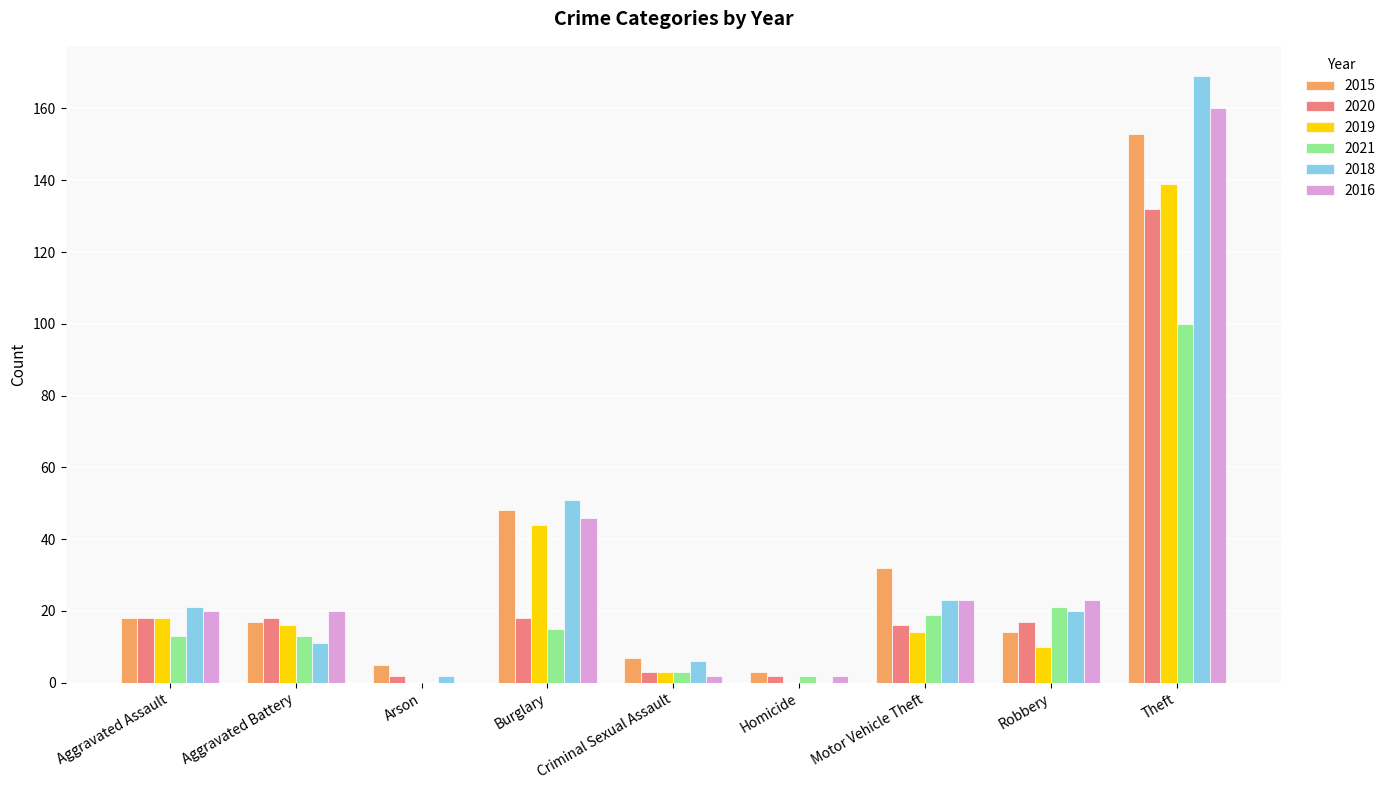

The value of 2016 at Robbery is 23. True or false?

True